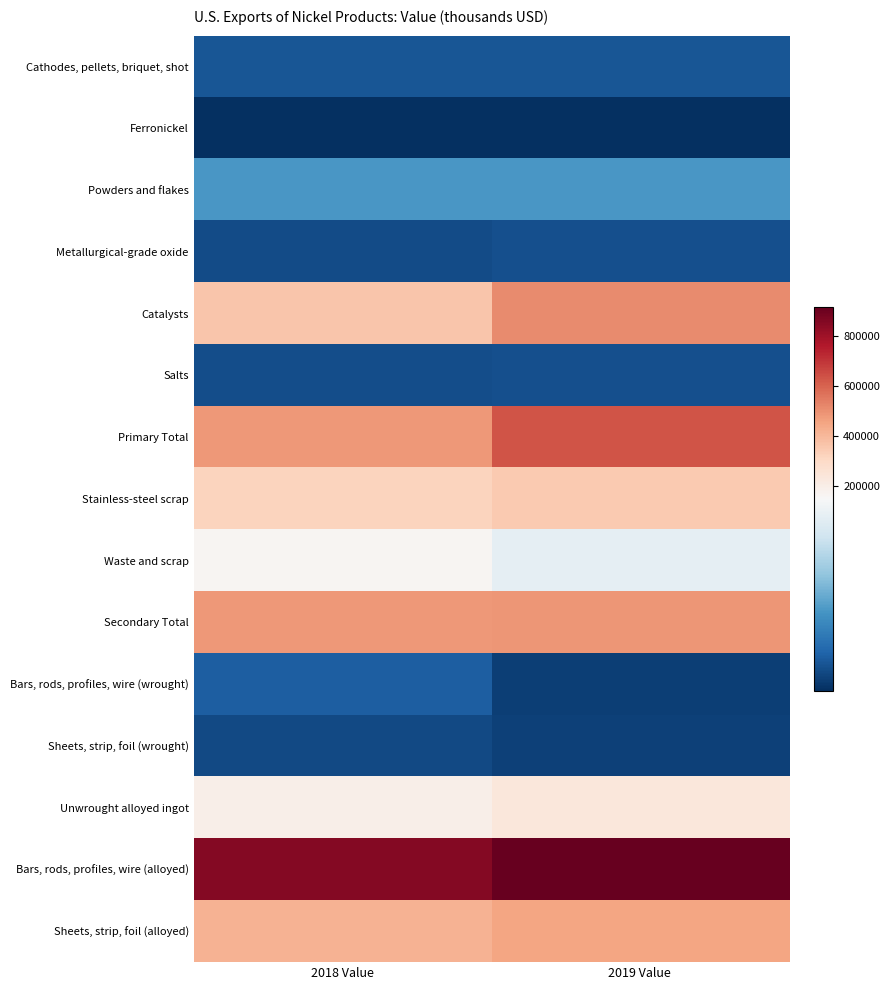

What is the difference between the maximum and minimum values in the Salts series?

600